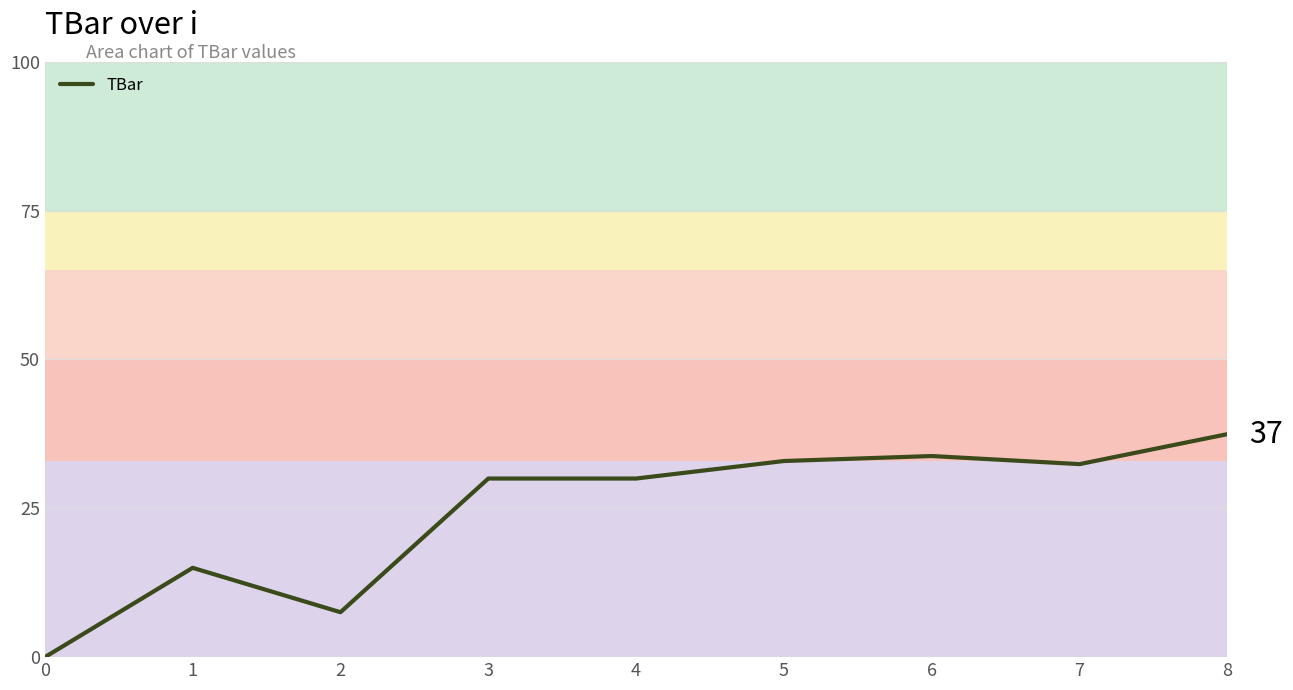

Is it true that the value at 5 is 32.9?

True